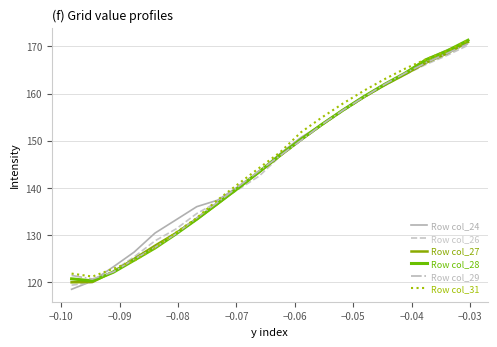

Between which two adjacent categories do Row col_31 and Row col_28 first intersect?

−0.09 and −0.08